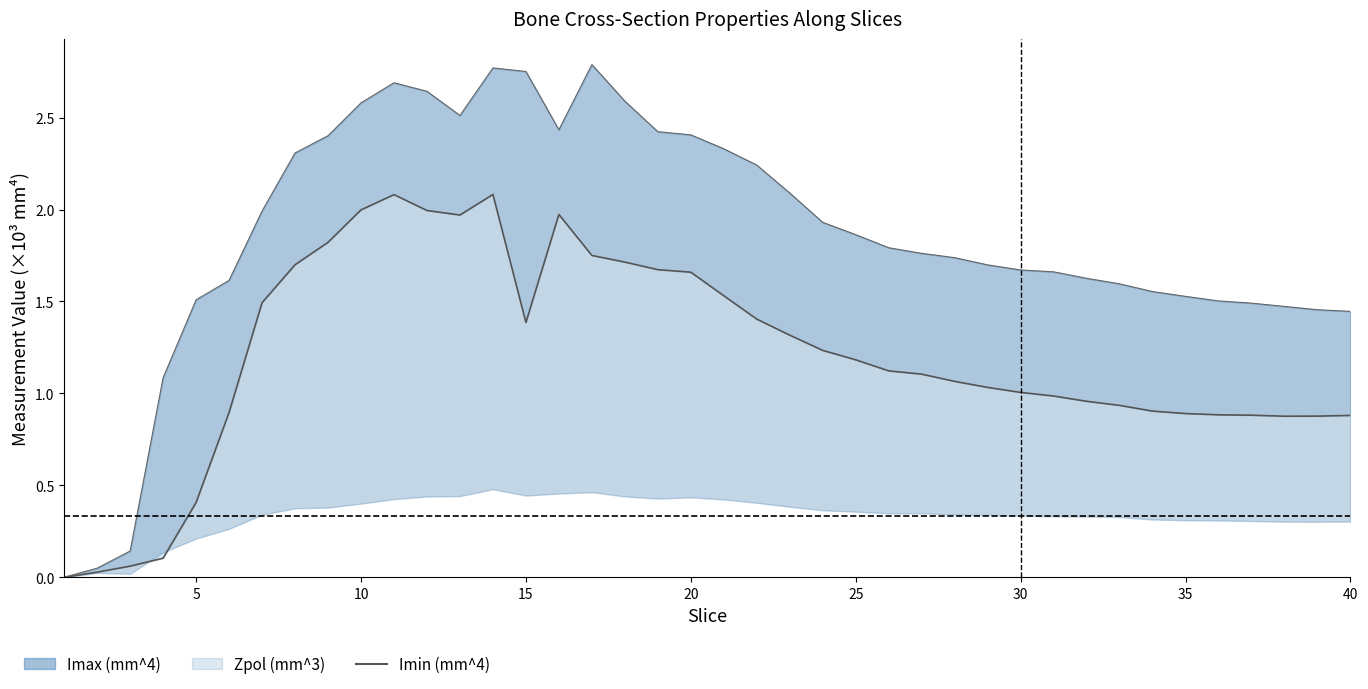

How many categories are shown in the chart?

40